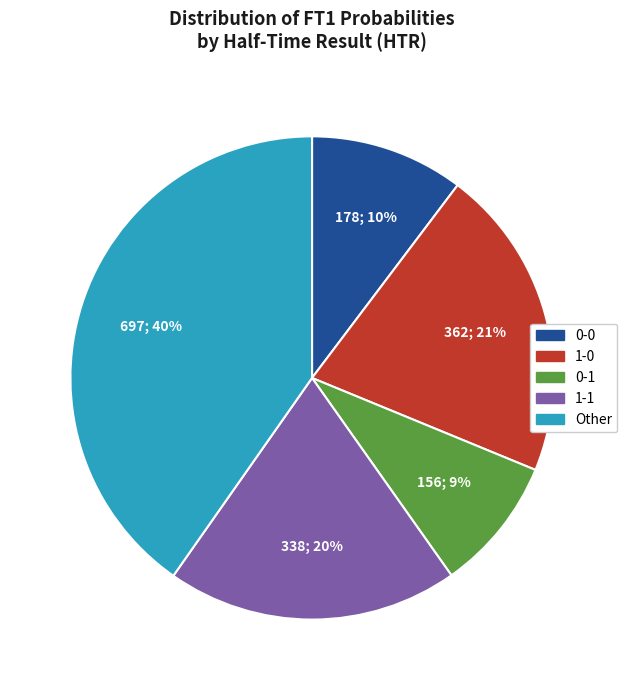

To the nearest percent, what is the difference between the 0-0 and 0-1 slice percentages?

1%